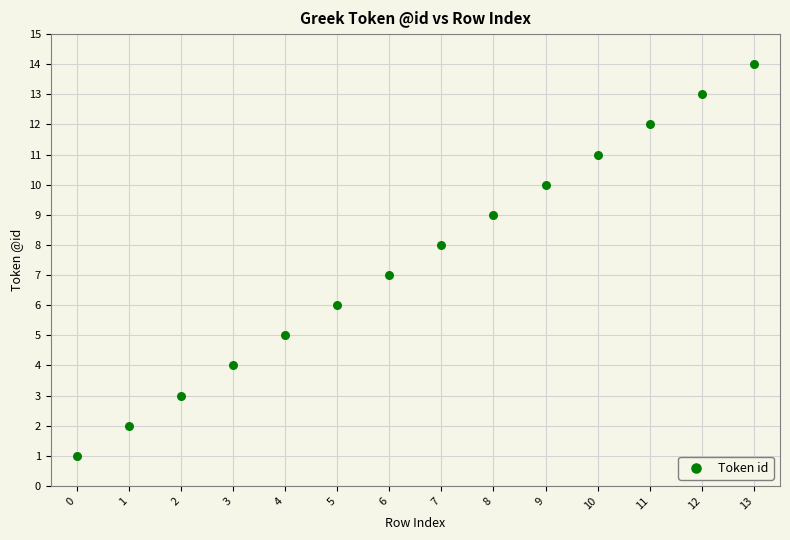

What is the range of Y values (max minus min)?

13